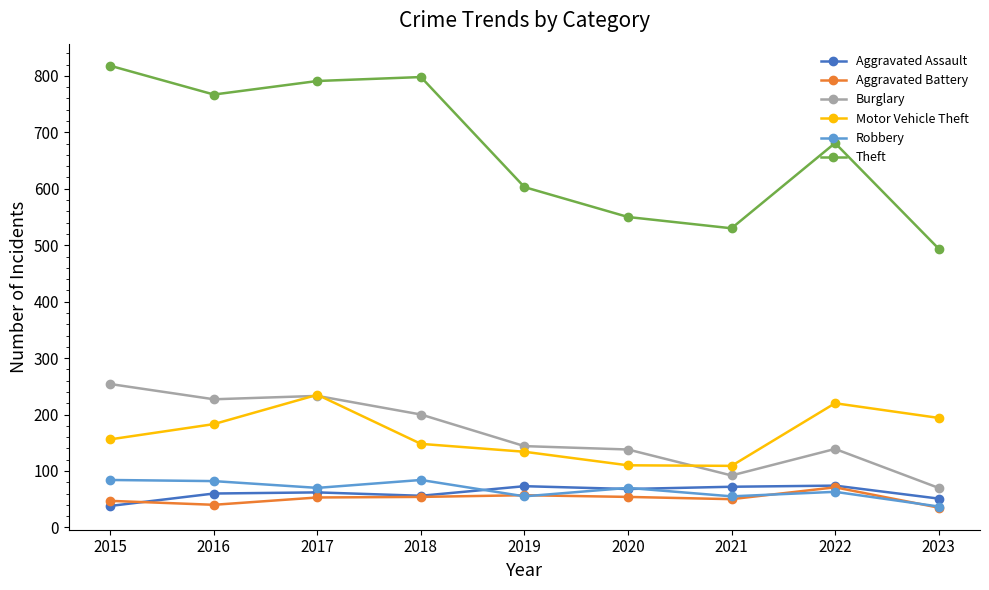

At which label does Motor Vehicle Theft reach its peak?

2017